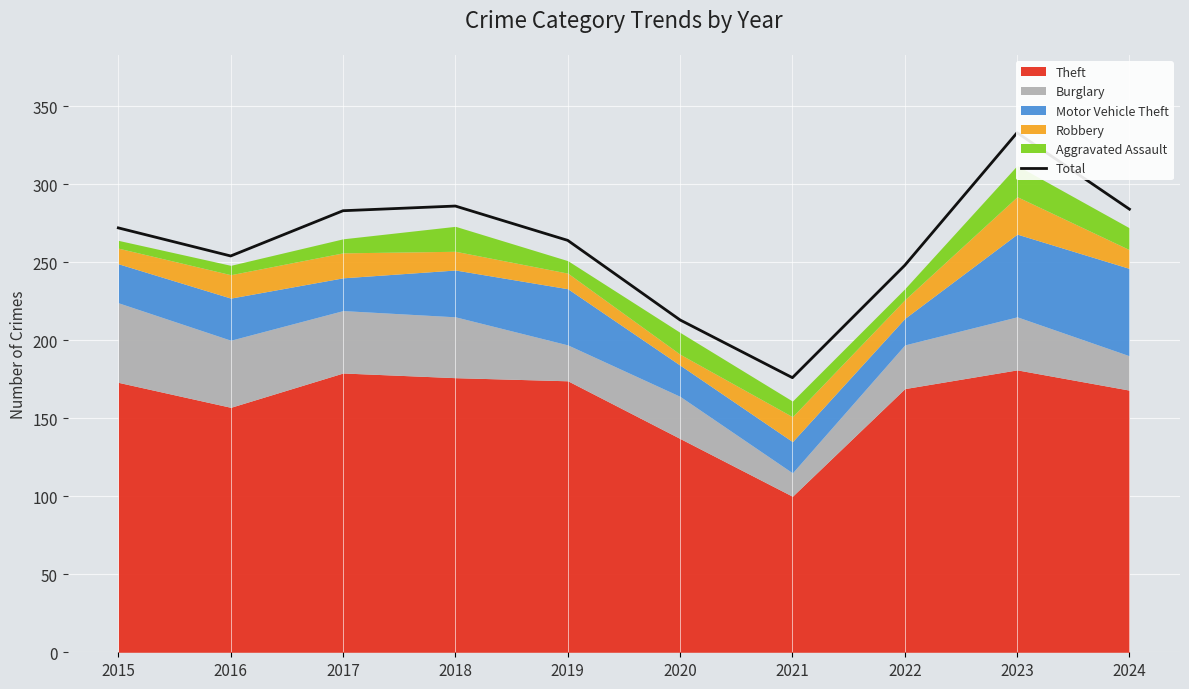

What is the average value?

261